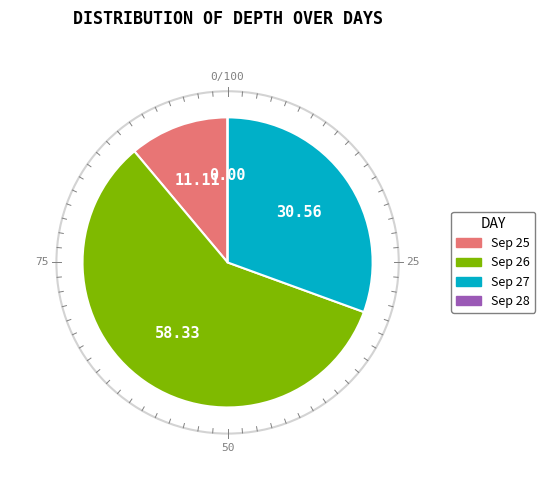

Do Sep 27 and Sep 25 together represent more than half of the pie?

No